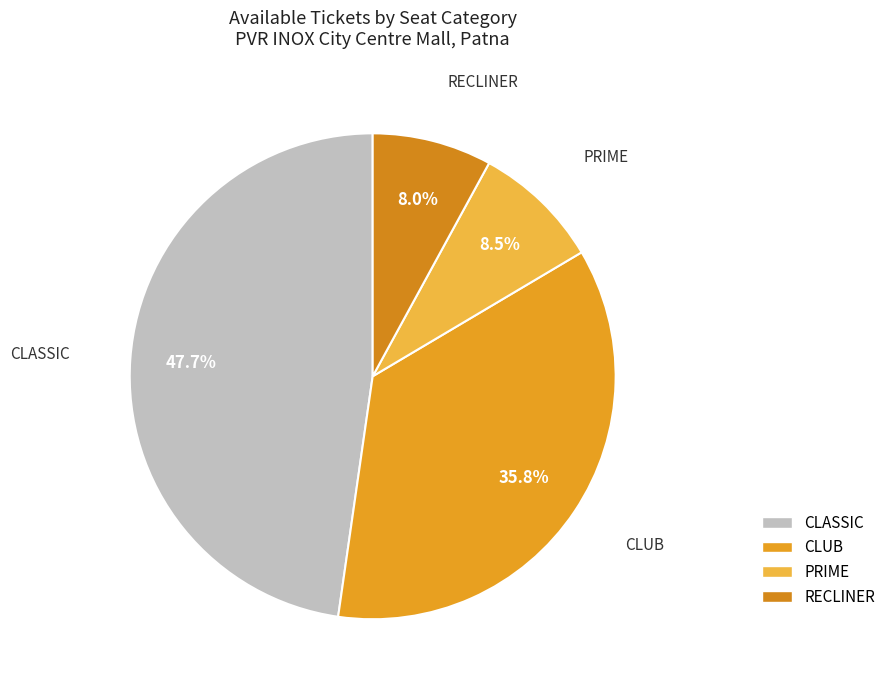

Is it true that PRIME is 20% of the pie?

False